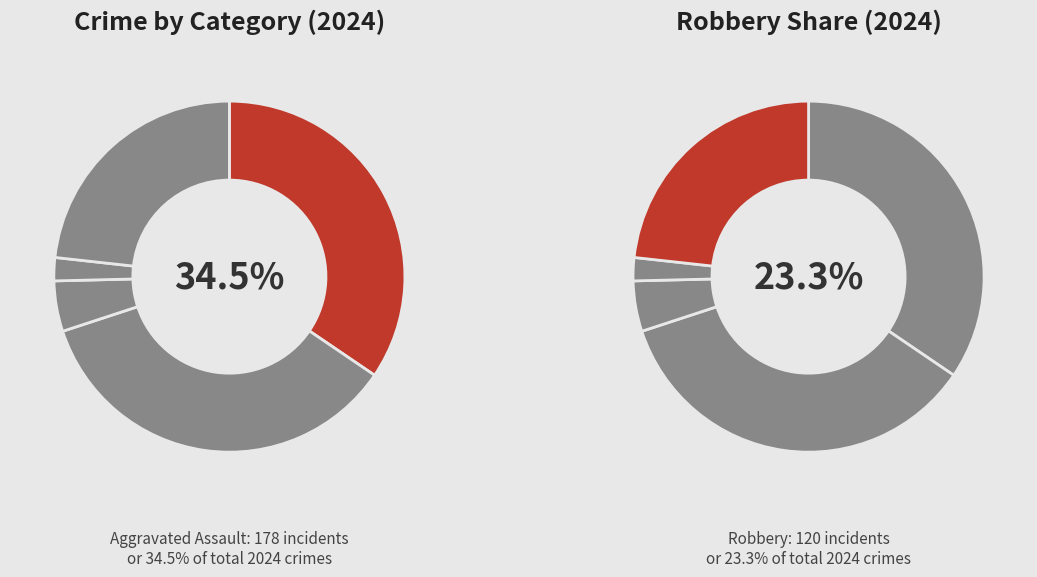

Is there a majority slice in this chart?

No